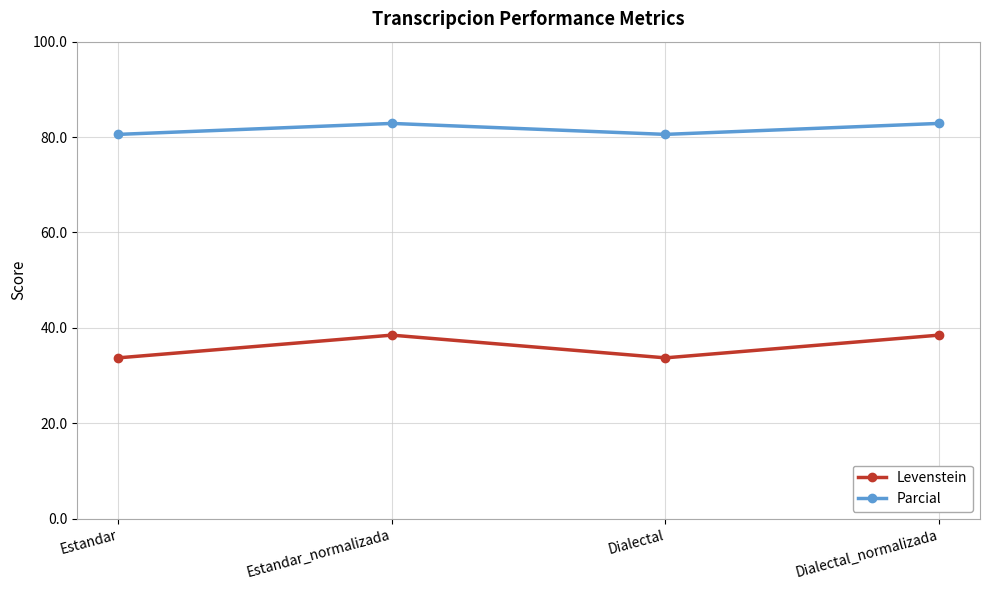

Reading right to left, list all the values displayed in this chart.

Levenstein: Dialectal_normalizada=38.5	Dialectal=33.7	Estandar_normalizada=38.5	Estandar=33.7
Parcial: Dialectal_normalizada=82.9	Dialectal=80.6	Estandar_normalizada=82.9	Estandar=80.6